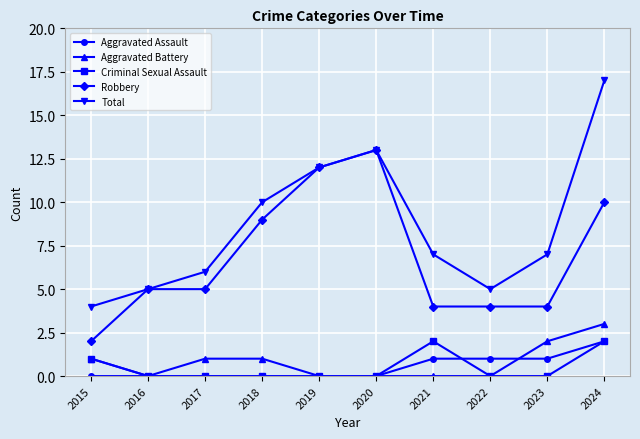

What is the difference between the highest and lowest values at 2020?

13